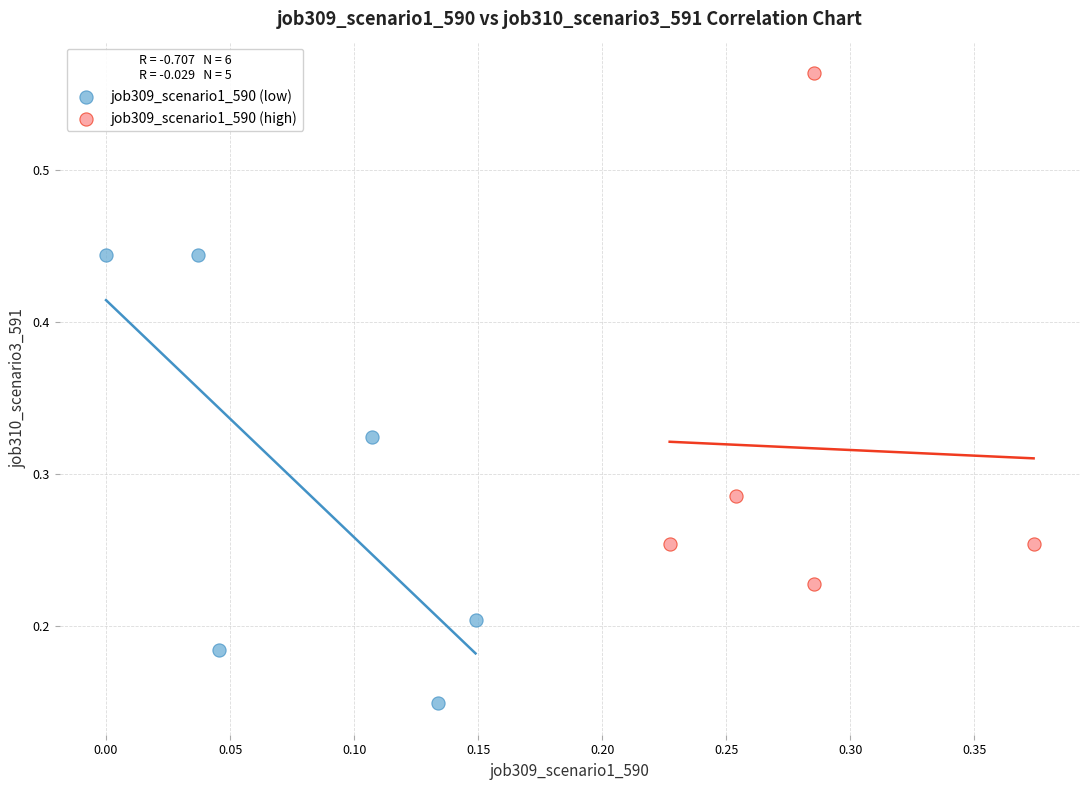

Which series has the largest Y range (max minus min)?

job309_scenario1_590 (high)